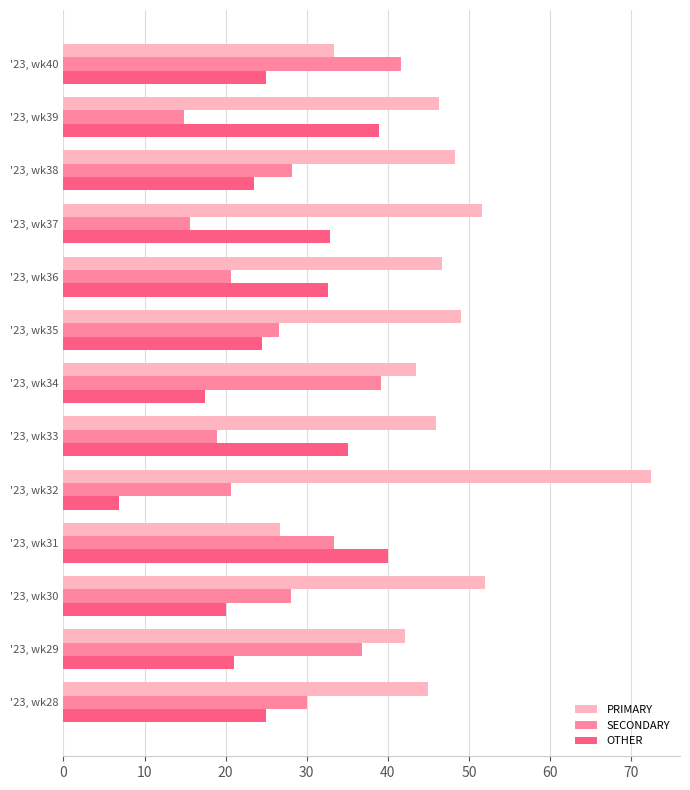

What is the sum of all SECONDARY values?

354.4